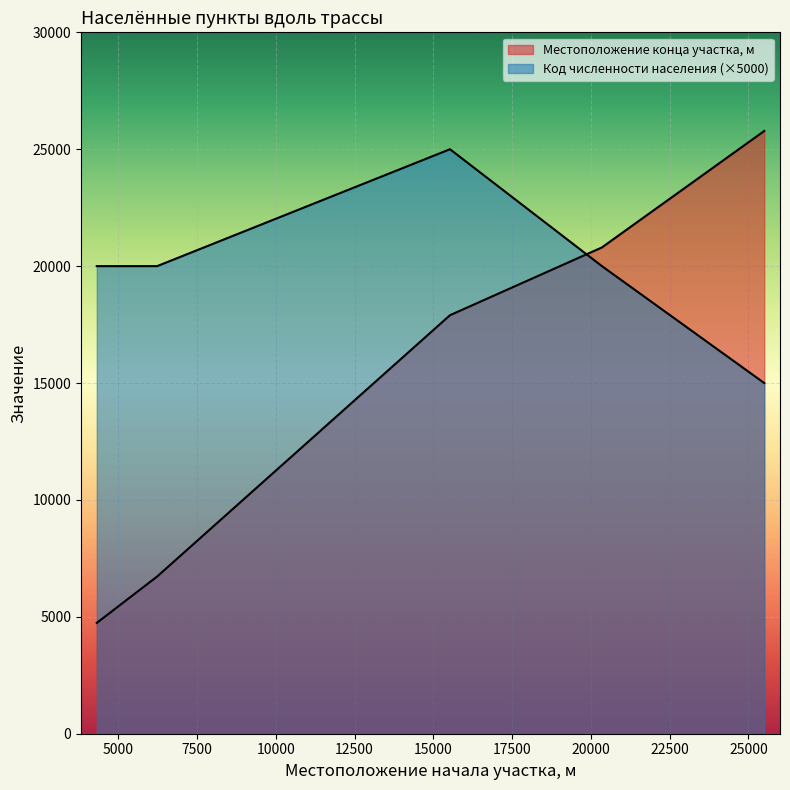

Which series changed the most between 6235 and 15530?

Местоположение конца участка, м